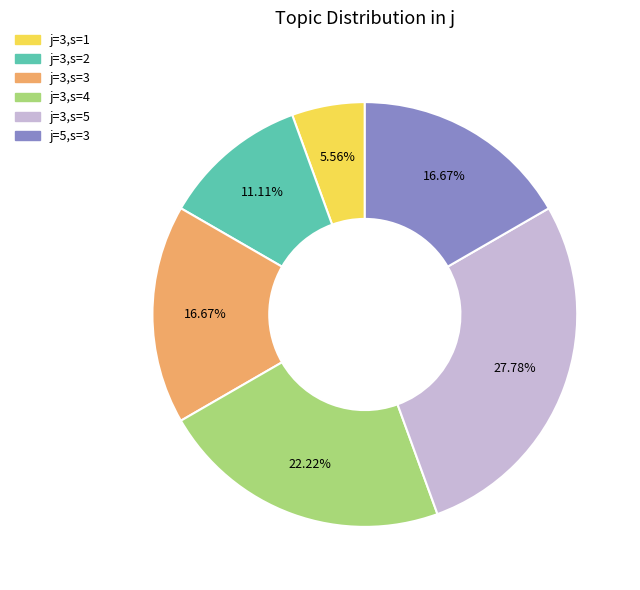

To the nearest percent, what percentage of the pie is j=5,s=3?

17%